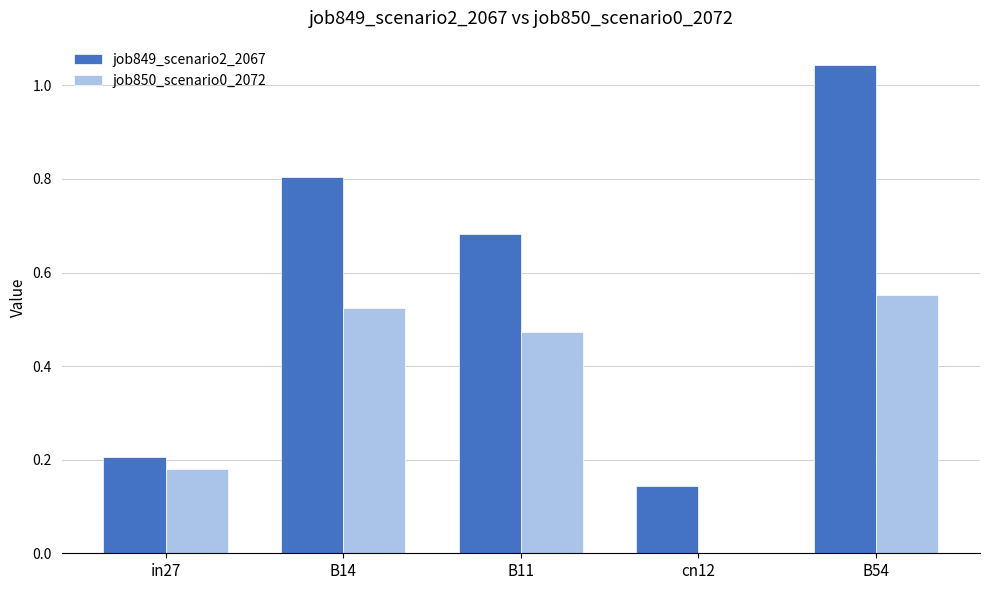

Are the bars grouped side by side (vs. stacked)?

Yes